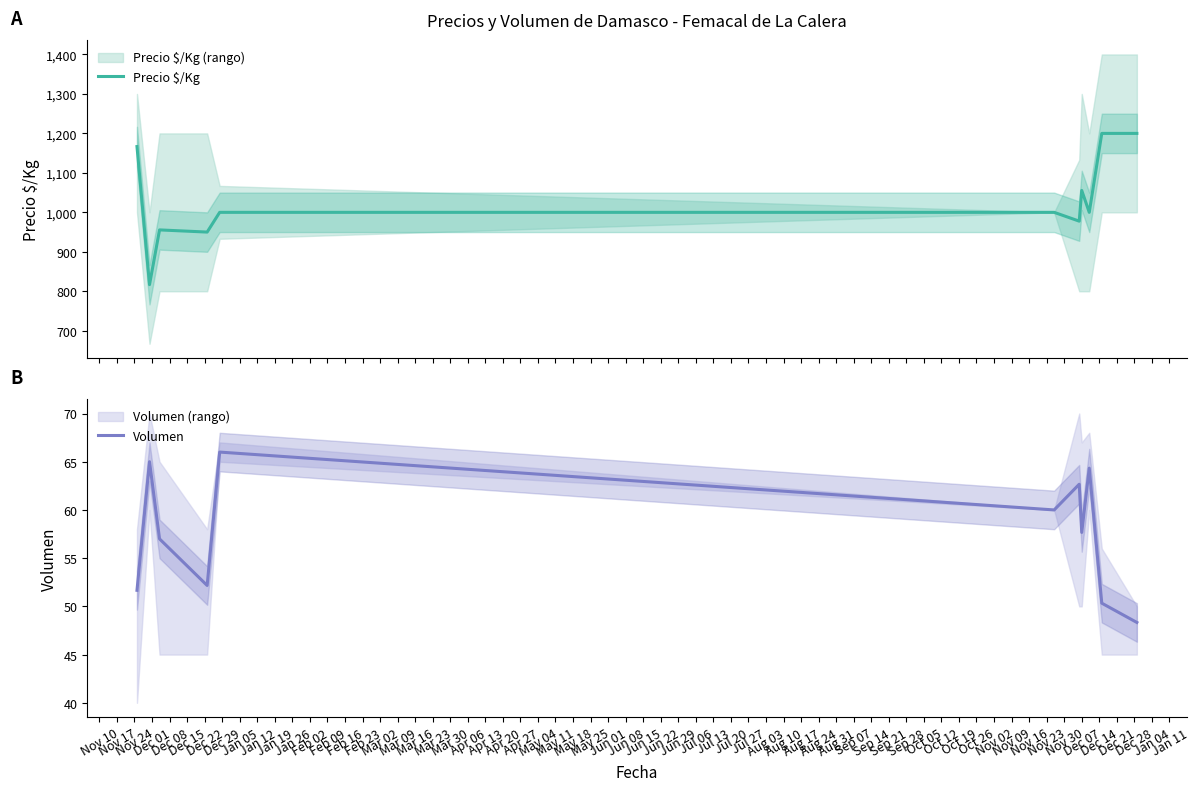

Rank the series at Nov 10 from highest to lowest value.

Precio $/Kg, Volumen